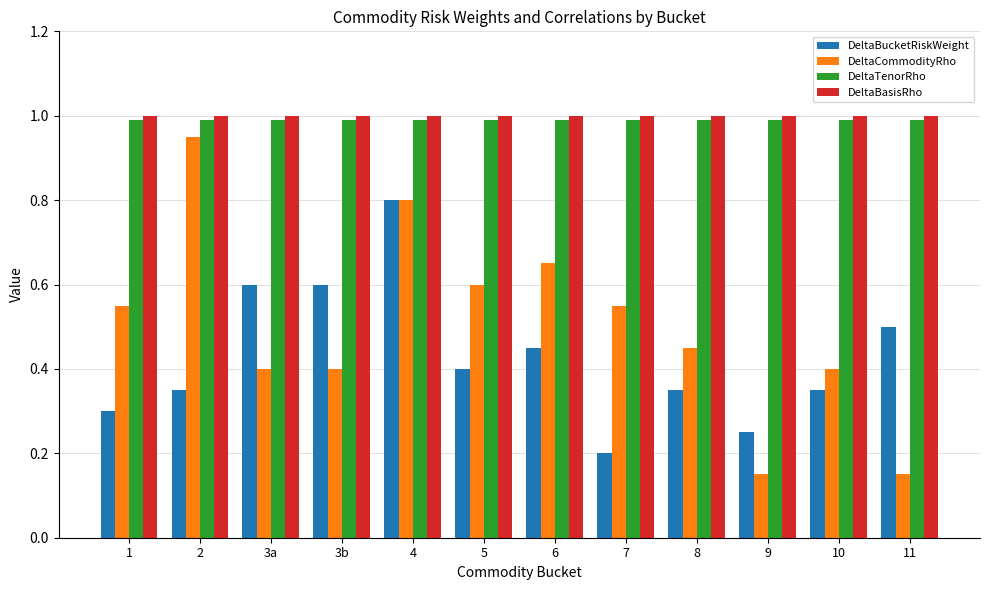

What position from the left is 4?

5